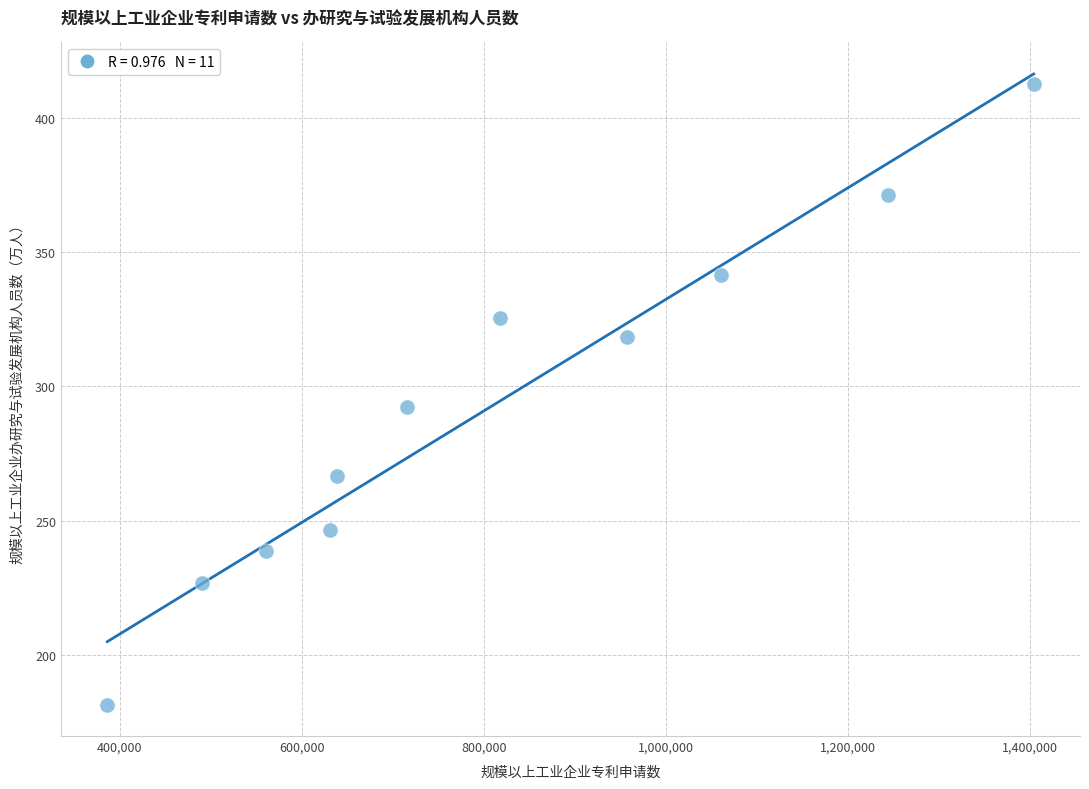

What is the average X value?

809371.8